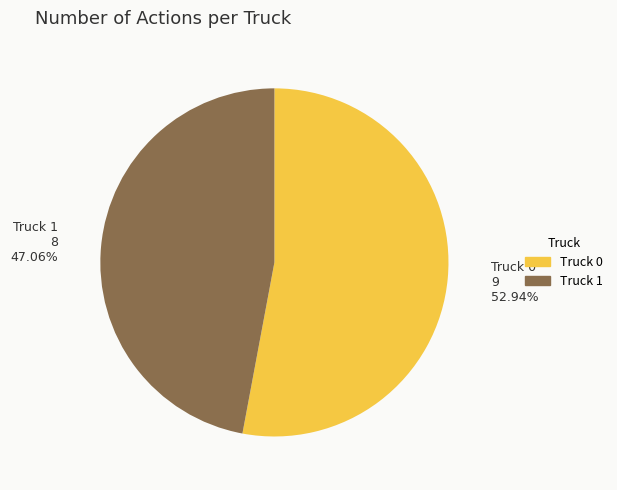

To the nearest percent, what is the combined percentage of Truck 0 and Truck 1?

100%